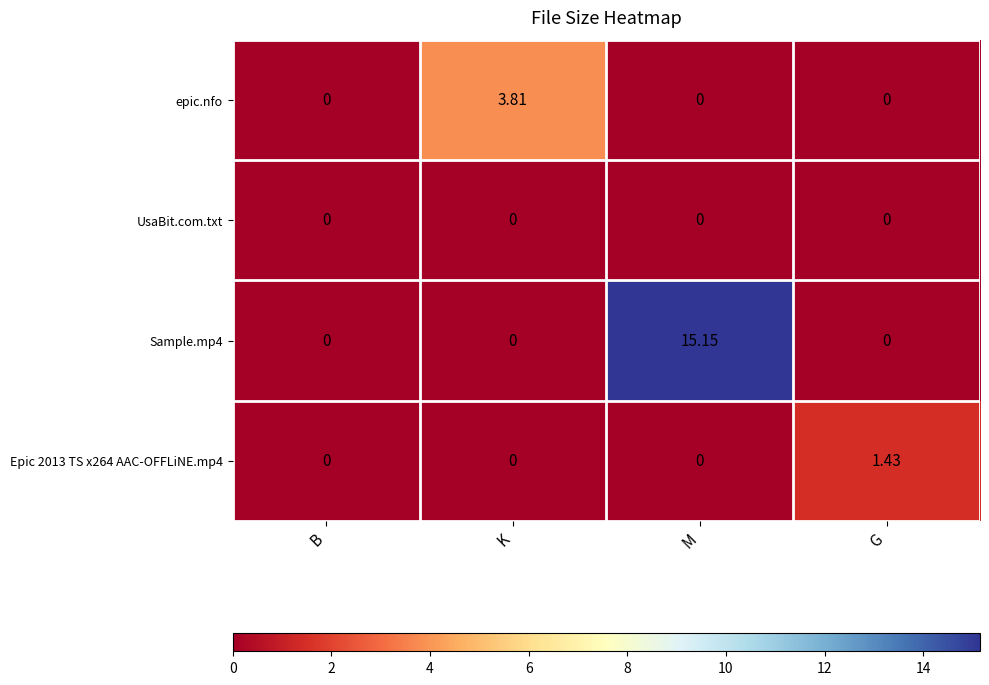

At which category does the chart reach its peak across all series?

M